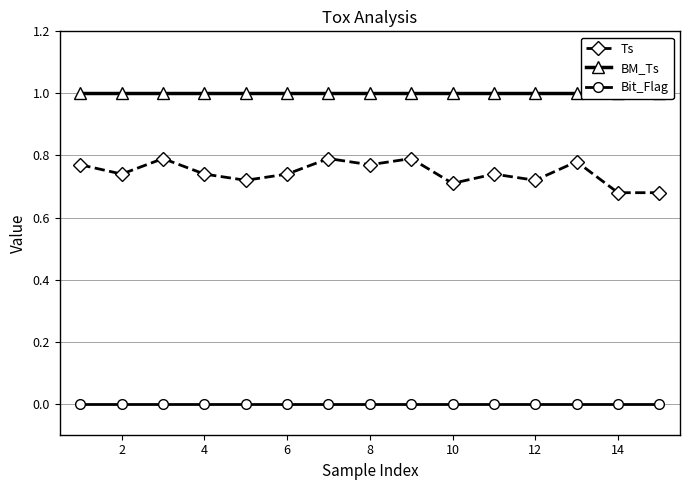

Reading left to right, list all the values displayed in this chart.

Ts: 0.8	0.7	0.8	0.7	0.7	0.7	0.8	0.8	0.8	0.7	0.7	0.7	0.8	0.7	0.7
BM_Ts: 1.0	1.0	1.0	1.0	1.0	1.0	1.0	1.0	1.0	1.0	1.0	1.0	1.0	1.0	1.0
Bit_Flag: 0.0	0.0	0.0	0.0	0.0	0.0	0.0	0.0	0.0	0.0	0.0	0.0	0.0	0.0	0.0